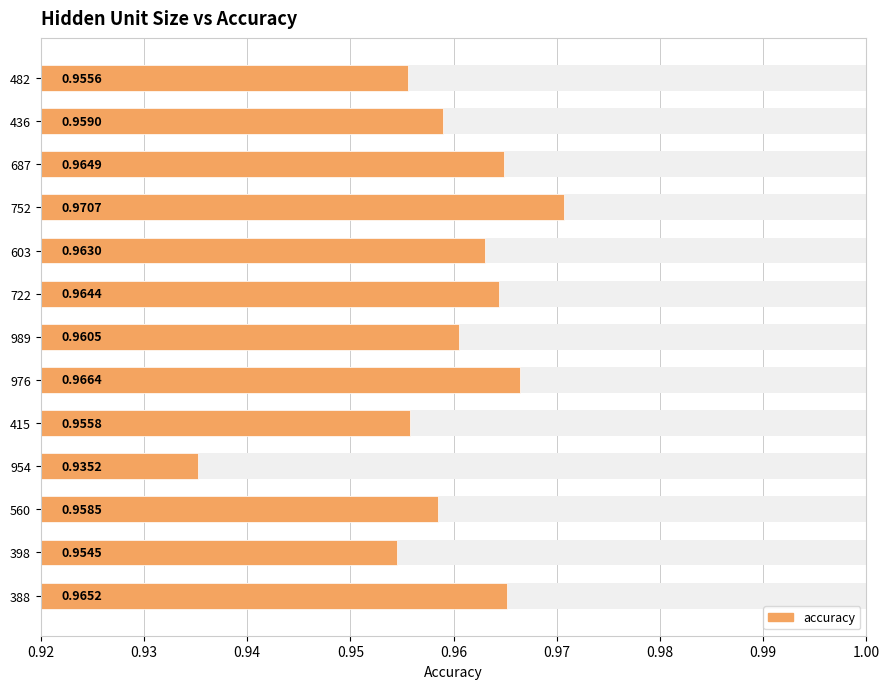

How many bars are there in total?

13